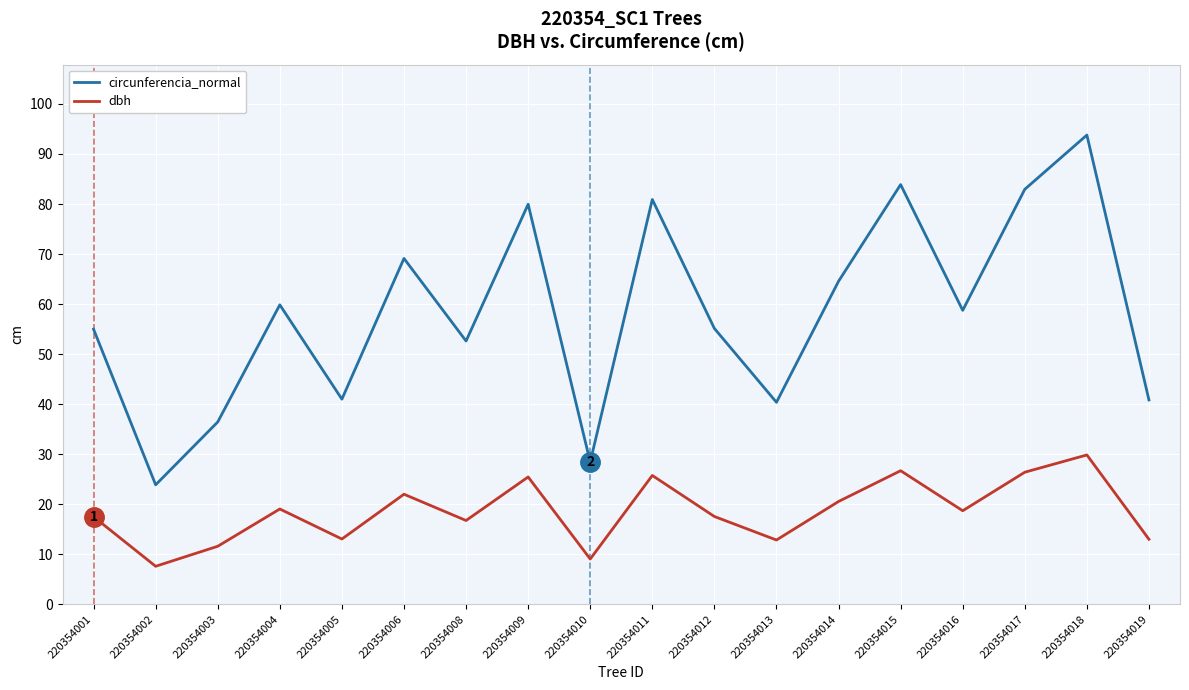

At which label does circunferencia_normal first exceed 58?

220354004